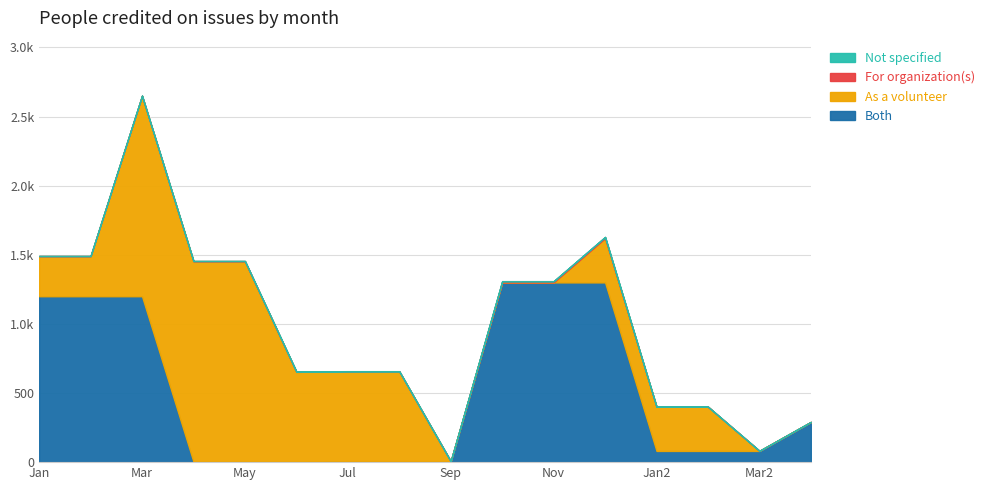

Rank the series by their maximum value, from highest to lowest.

As a volunteer, Both, For organization(s), Not specified